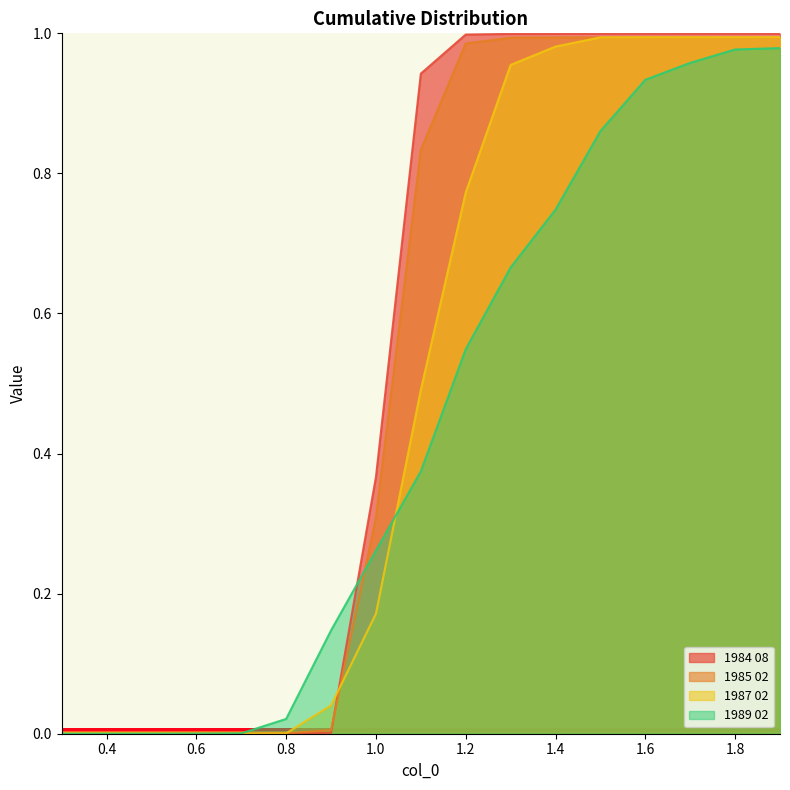

How many times do 1984 08 and 1985 02 cross each other?

2